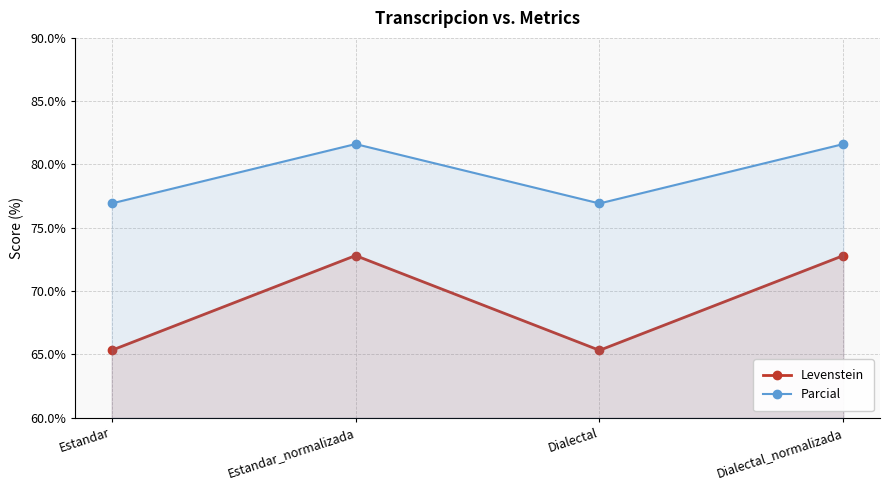

True or false: Levenstein and Parcial intersect in this chart.

False